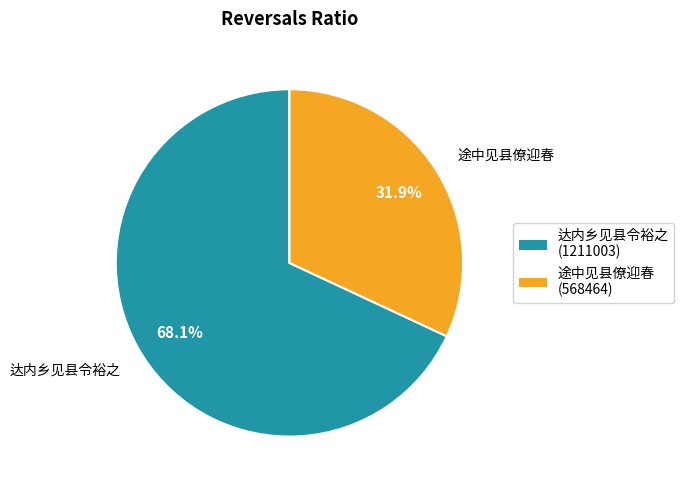

How many segments does this pie chart have?

2